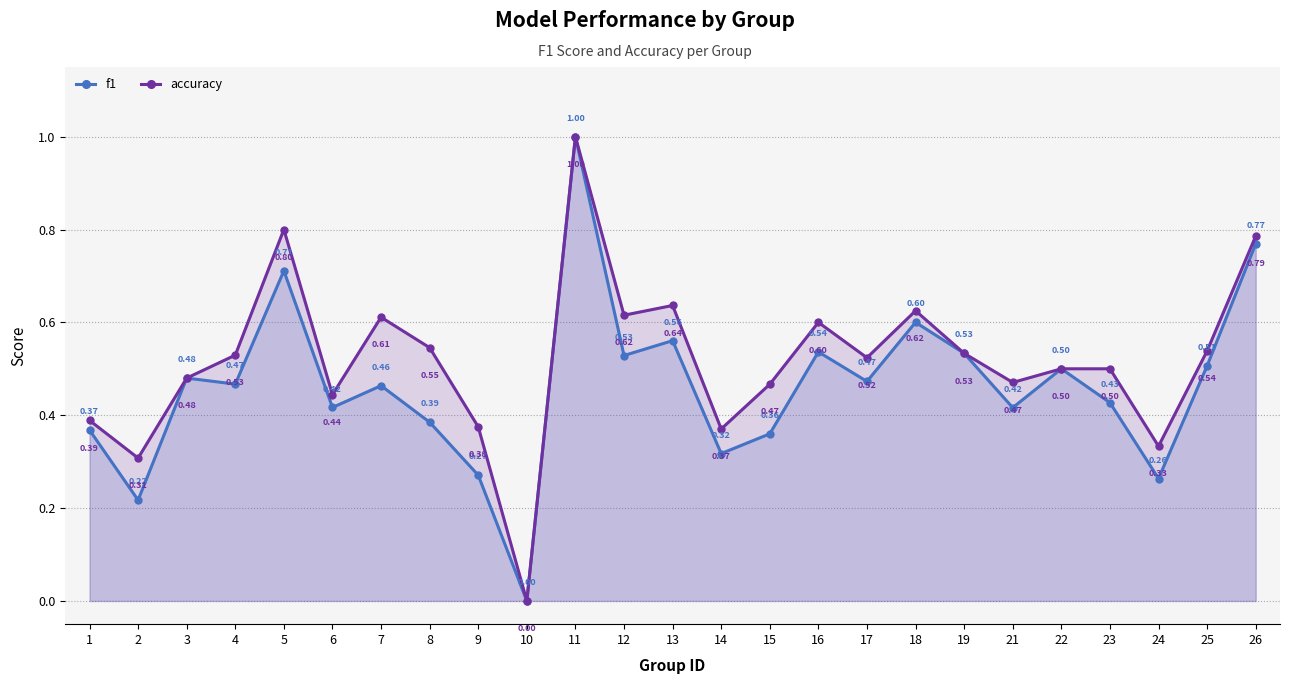

At which category is the sum across all series the highest?

11